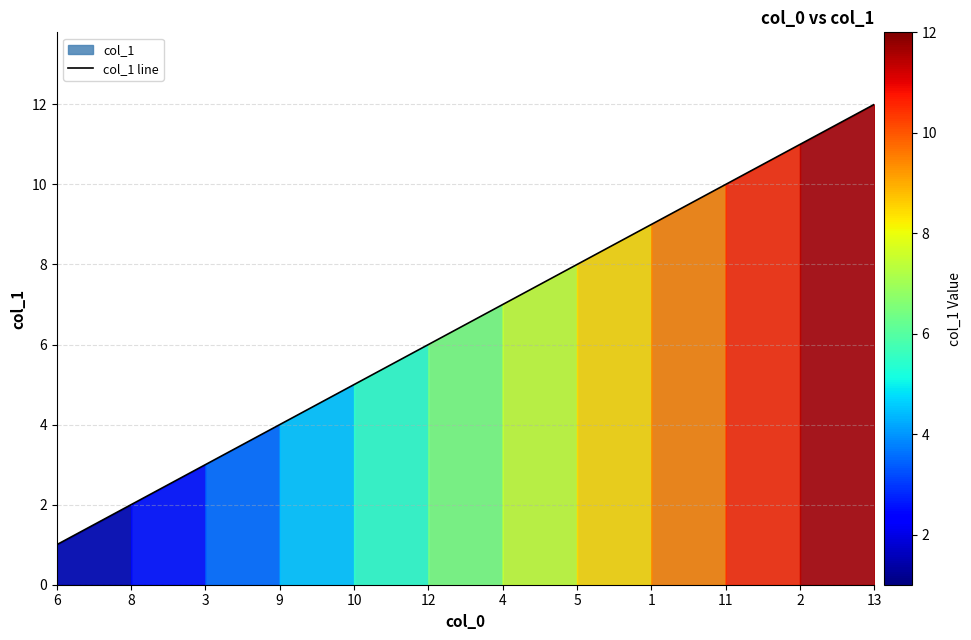

Read the value at 5.

8